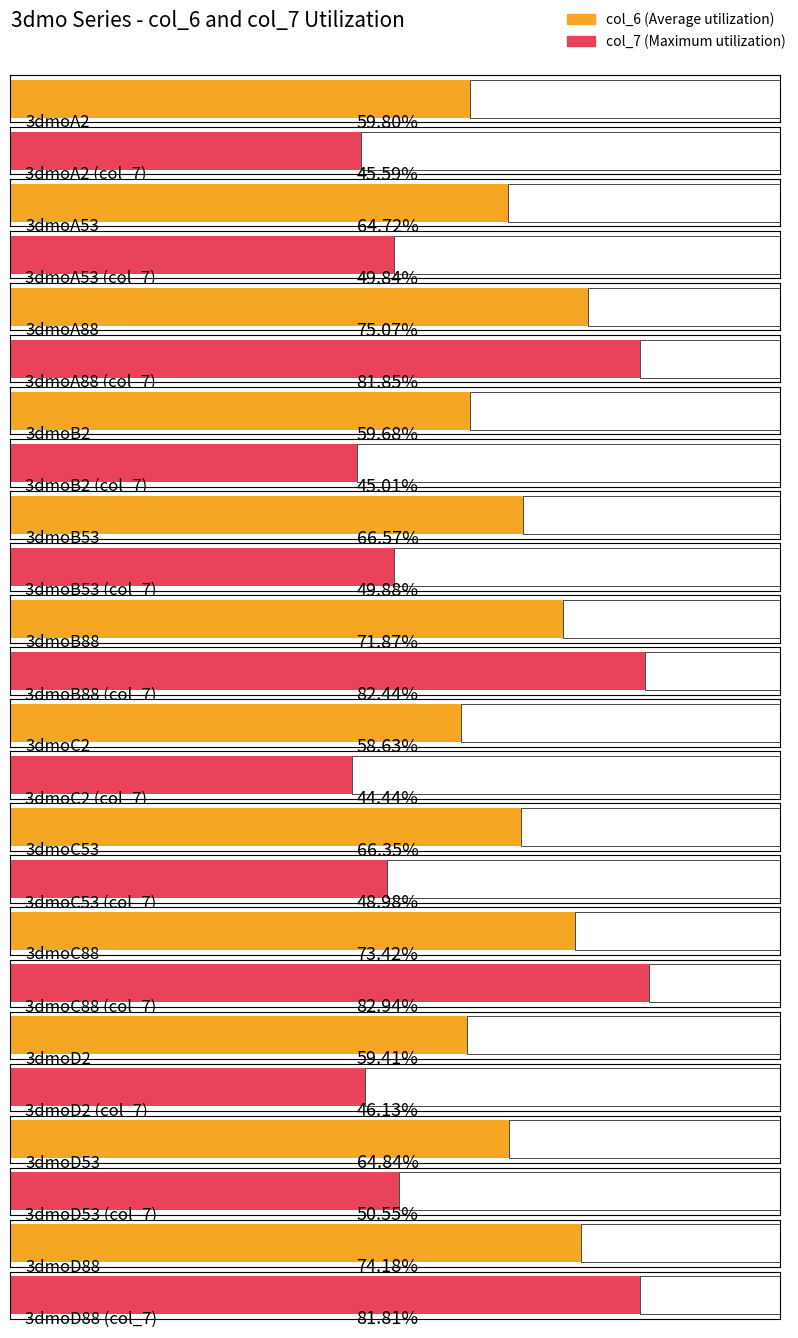

The col_7 series shows 10.3 at 3dmoA53. True or false?

False